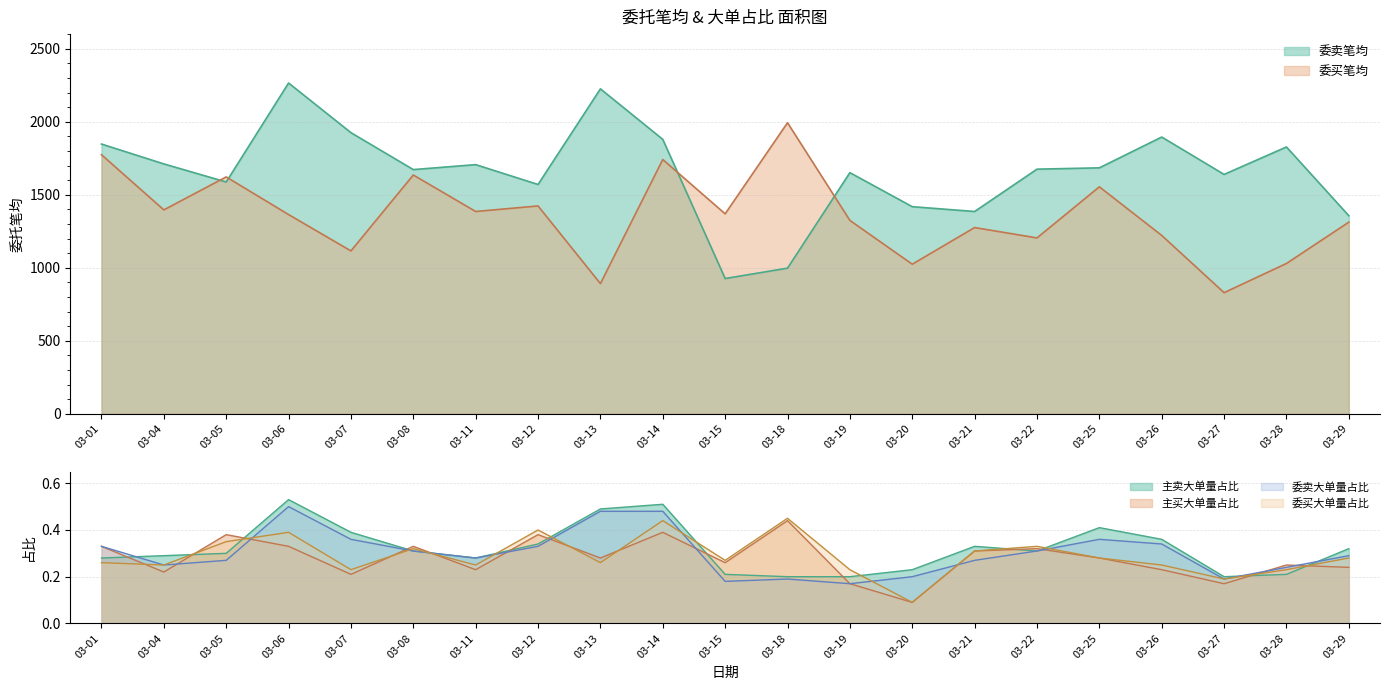

At which category does 主买大单量占比 reach its first local peak?

03-05